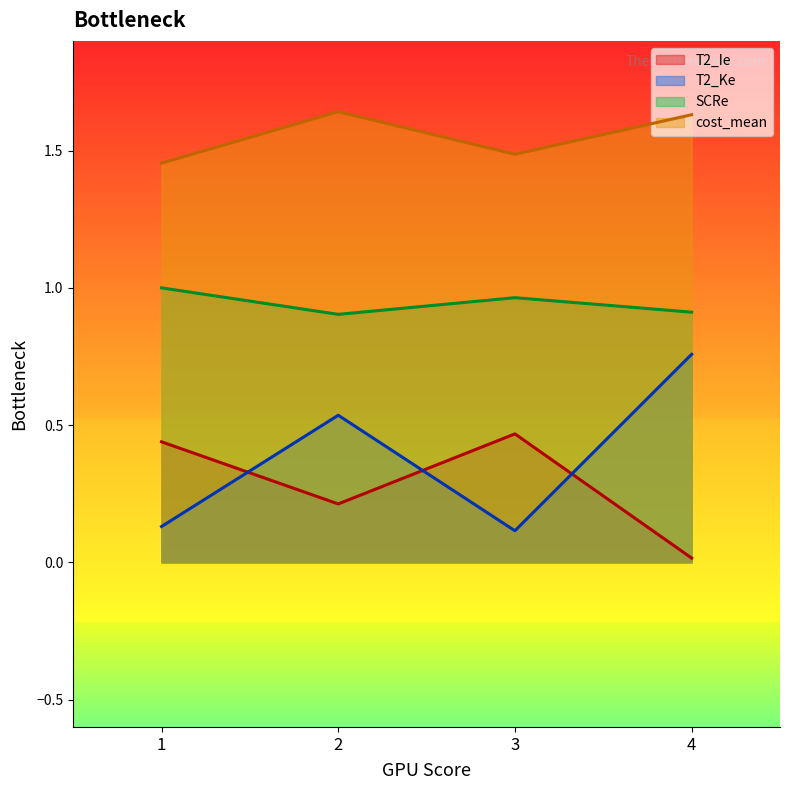

At which label does T2_Ie reach its minimum?

4